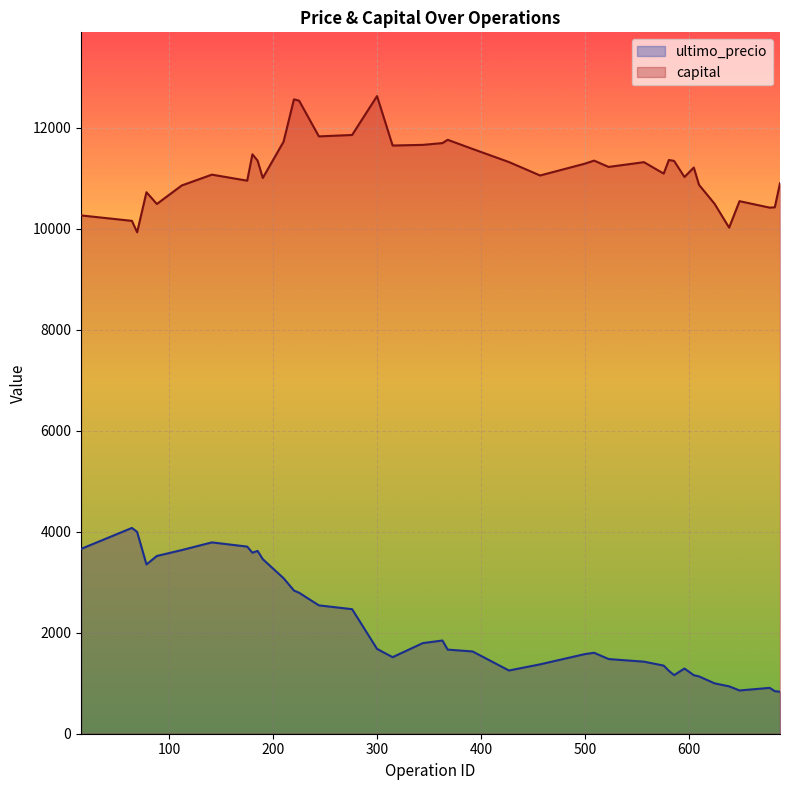

In capital, how many points are higher than both neighbors (excluding endpoints)?

11